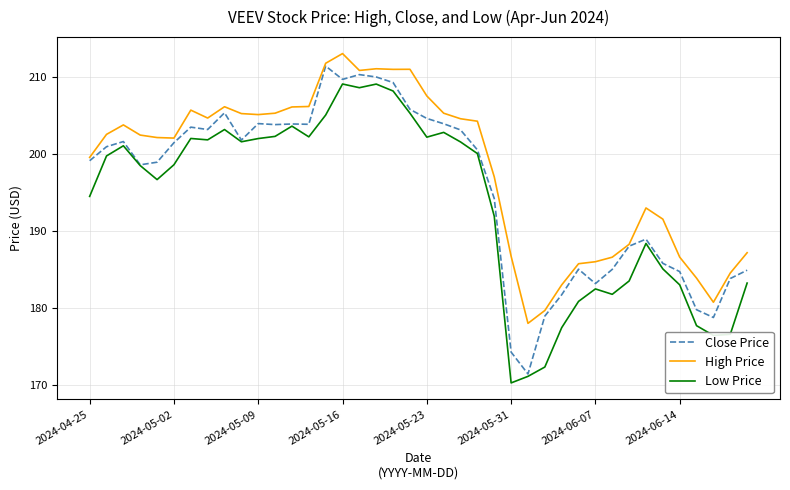

True or false: Low Price and High Price cross at least once.

False